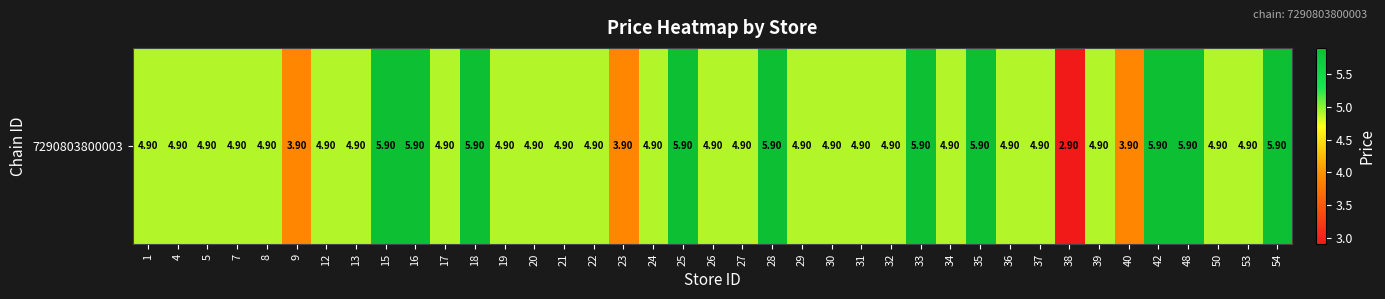

How many values are below 4?

4